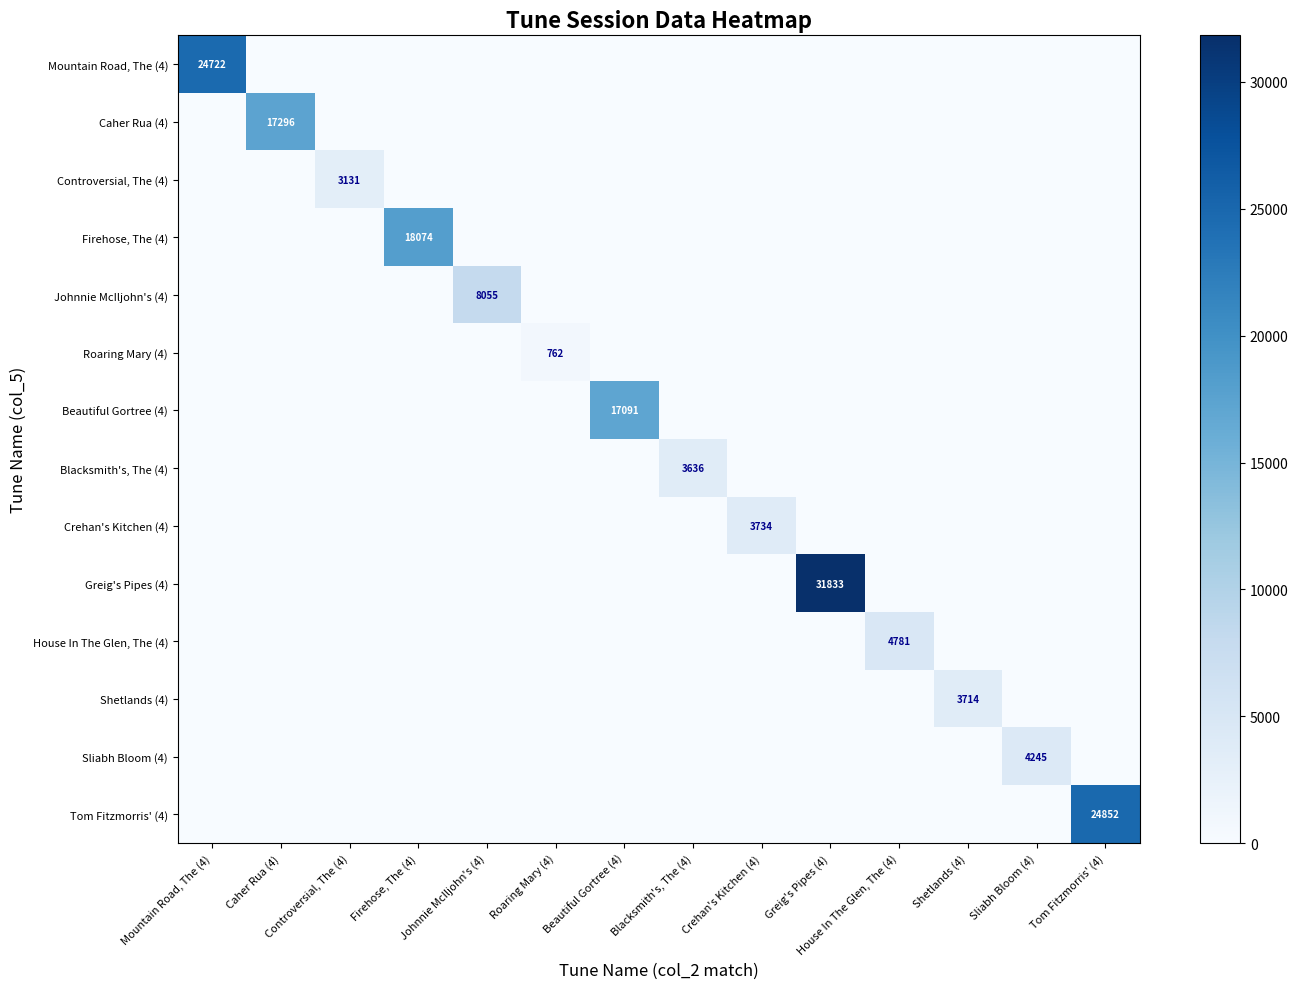

Count the number of categories in the chart.

14